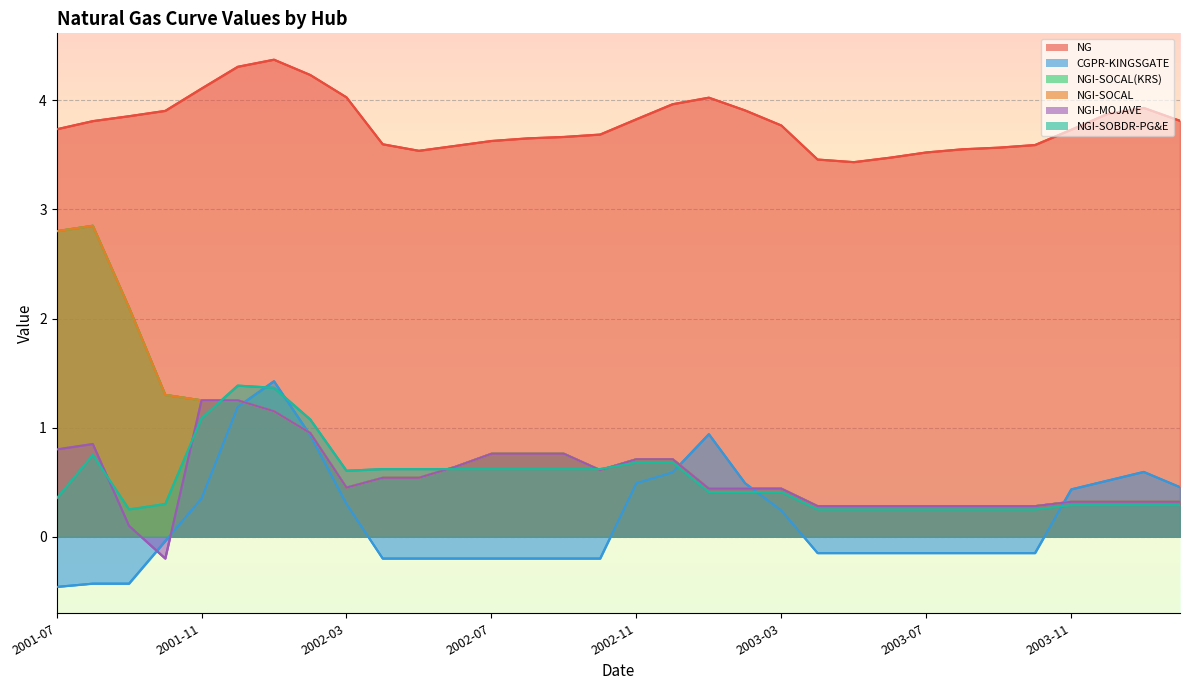

What is the spread (max minus min) of values at 2002-11?

3.3